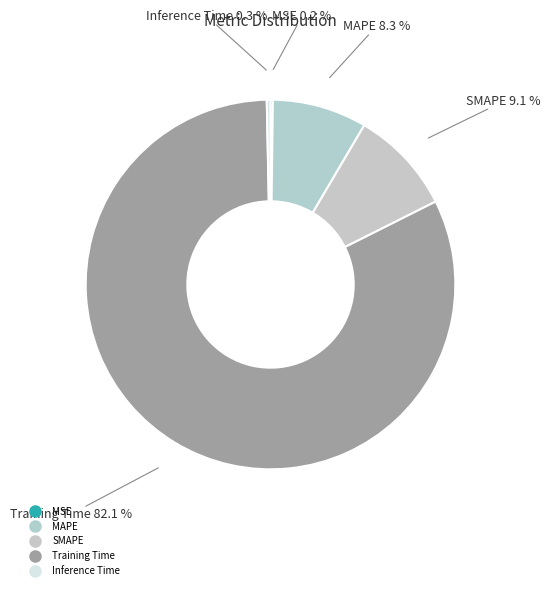

Is the sum of MAPE and MSE greater than half?

No